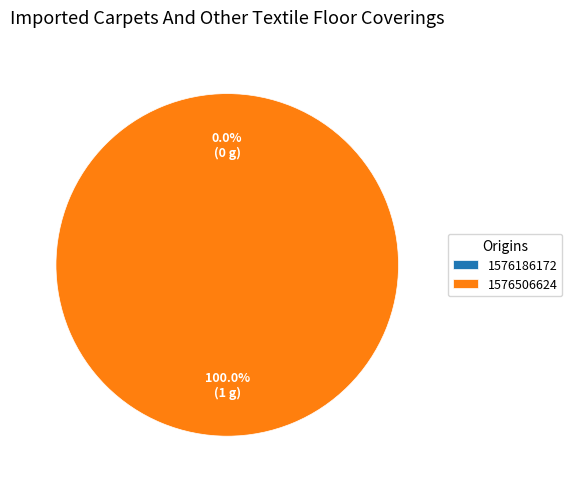

What percentage is NOT represented by 1576186172?

100.0%